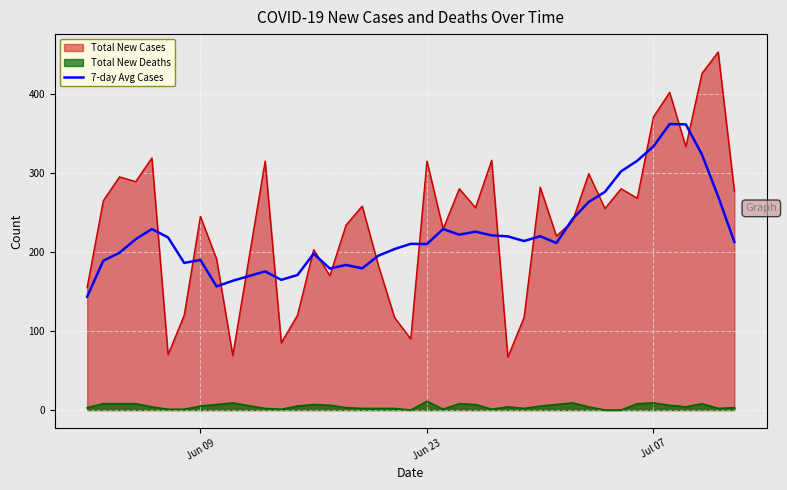

Which series has the widest spread of values?

Total New Cases